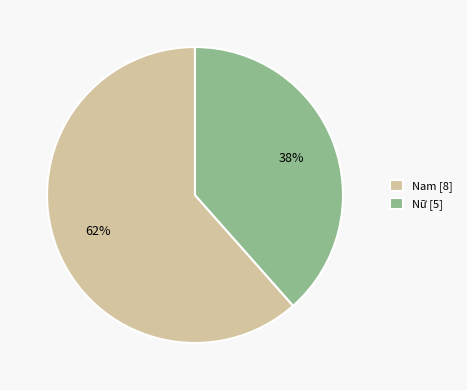

Combined, do Nữ [5] and Nam [8] account for over 50%?

Yes